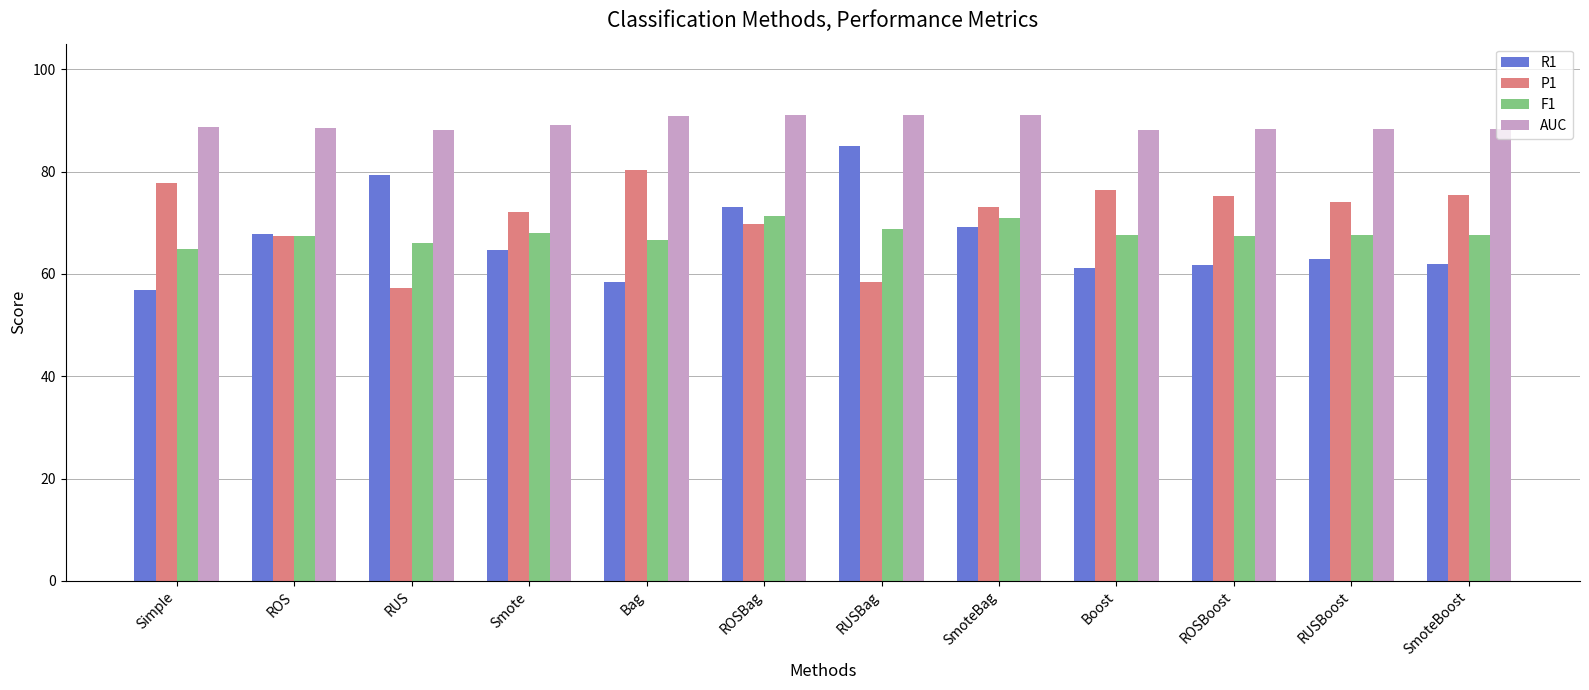

What is the value of the AUC bar at the 3rd from the left?

88.2